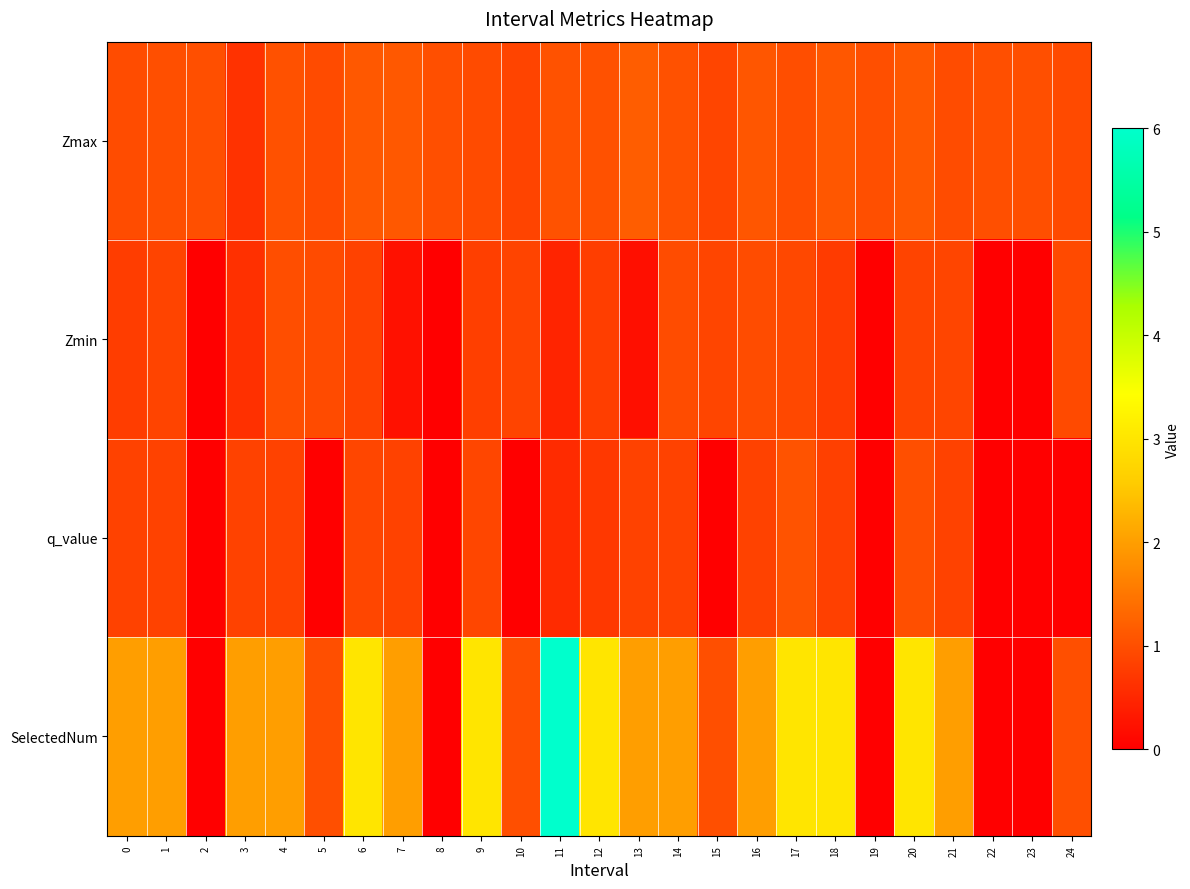

At 20, list the series in order from smallest to largest.

Zmin, q_value, Zmax, SelectedNum